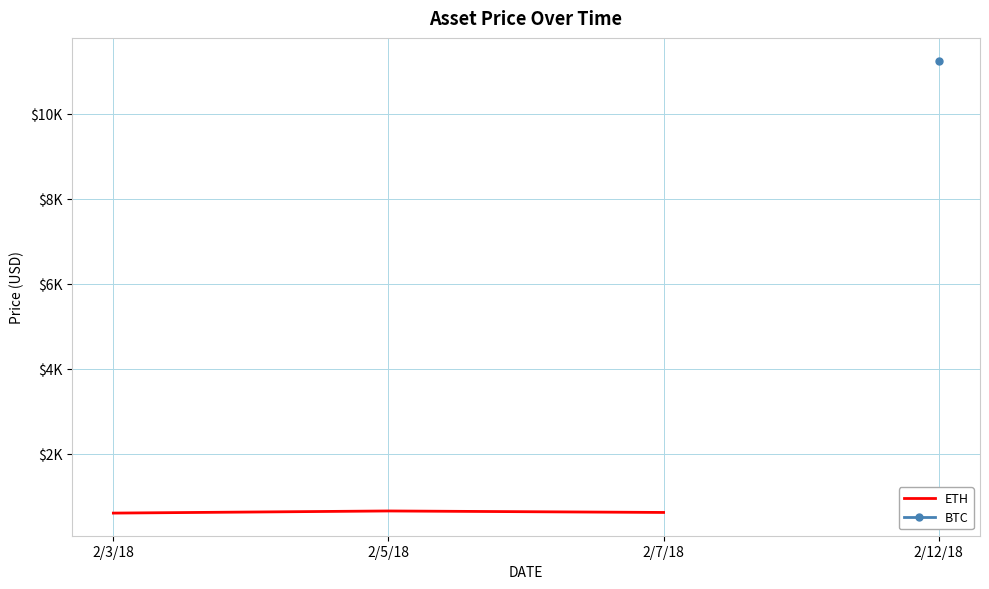

What is the sum of all values?

1865